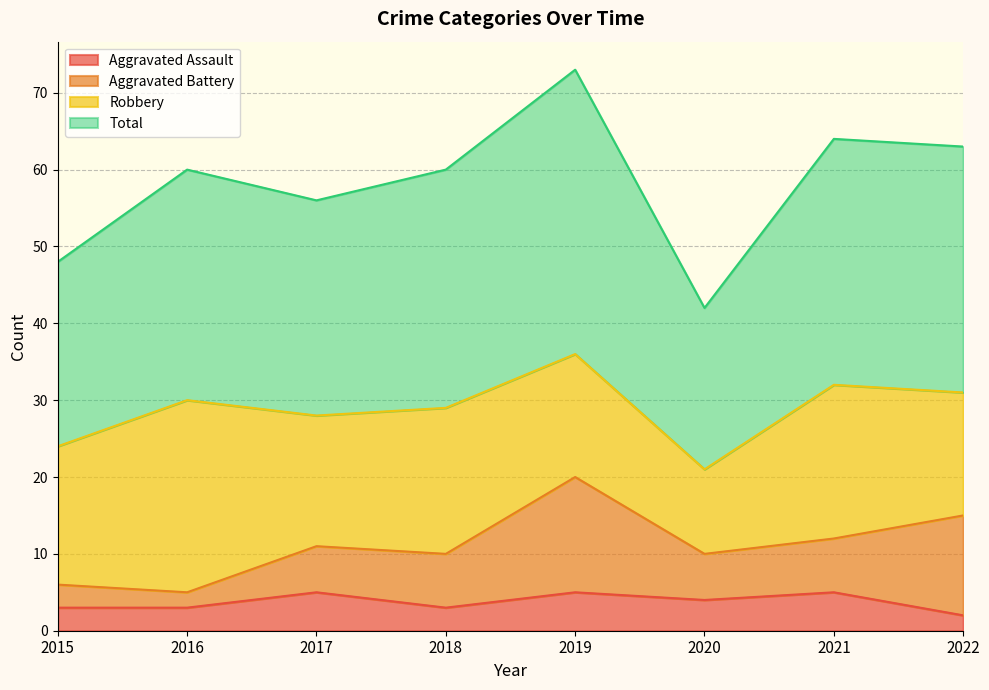

At which category does Total reach its first local valley?

2017